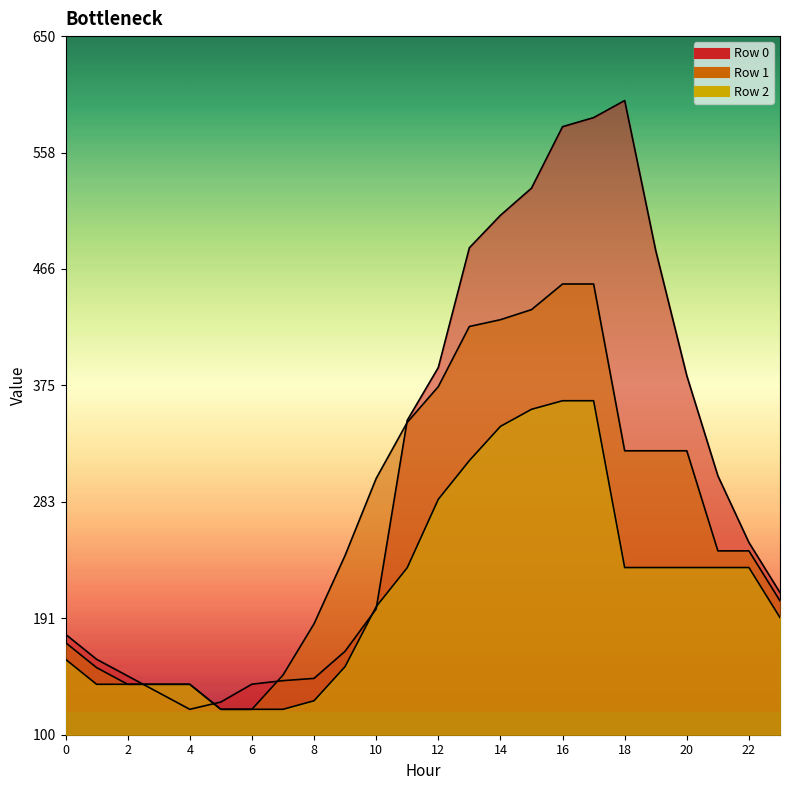

Which category has the highest value across all series?

18